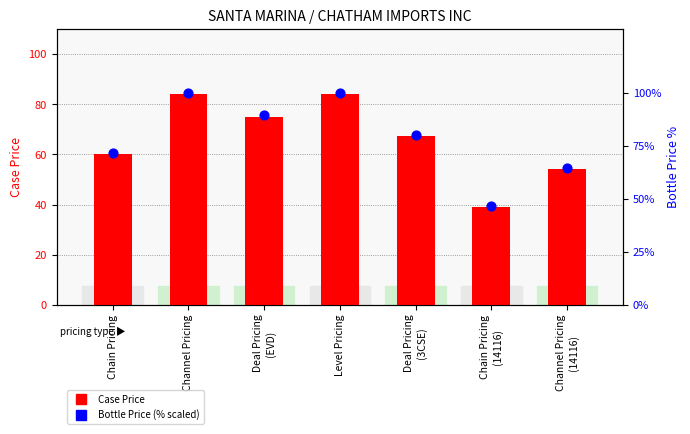

Is the value of Bottle Price (scaled %) at Chain Pricing
(14116) greater than the value of Case Price at Chain Pricing
(14116)?

Yes